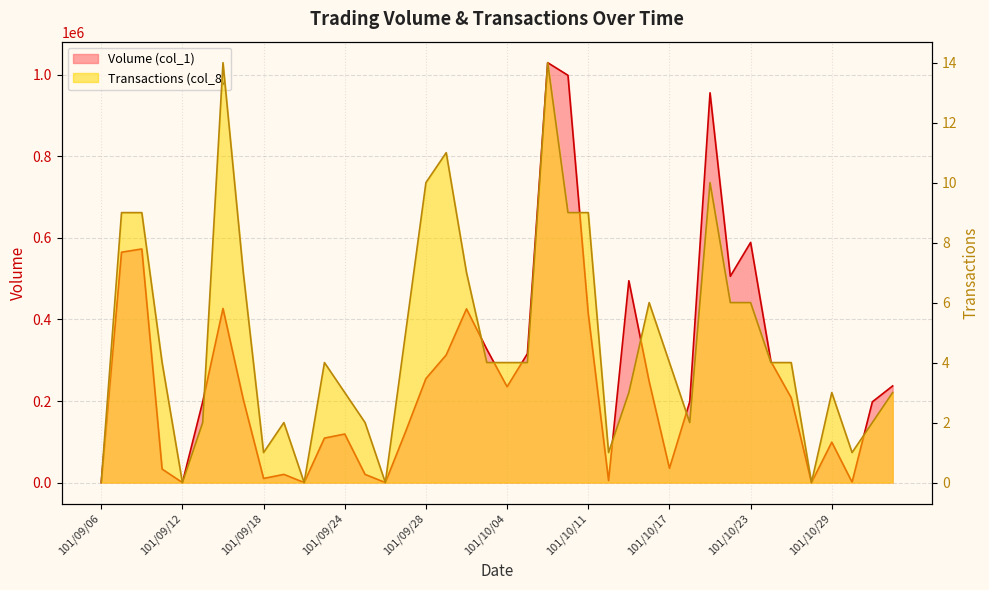

How many data points in Transactions (col_8) are less than 4?

17